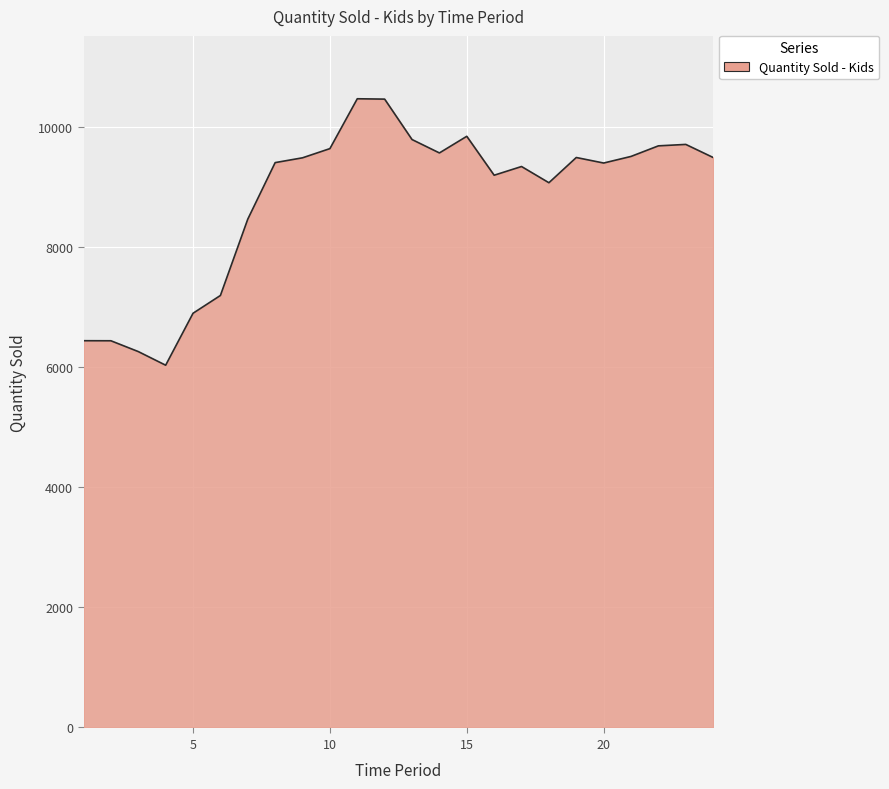

What is the smallest value displayed?

6031